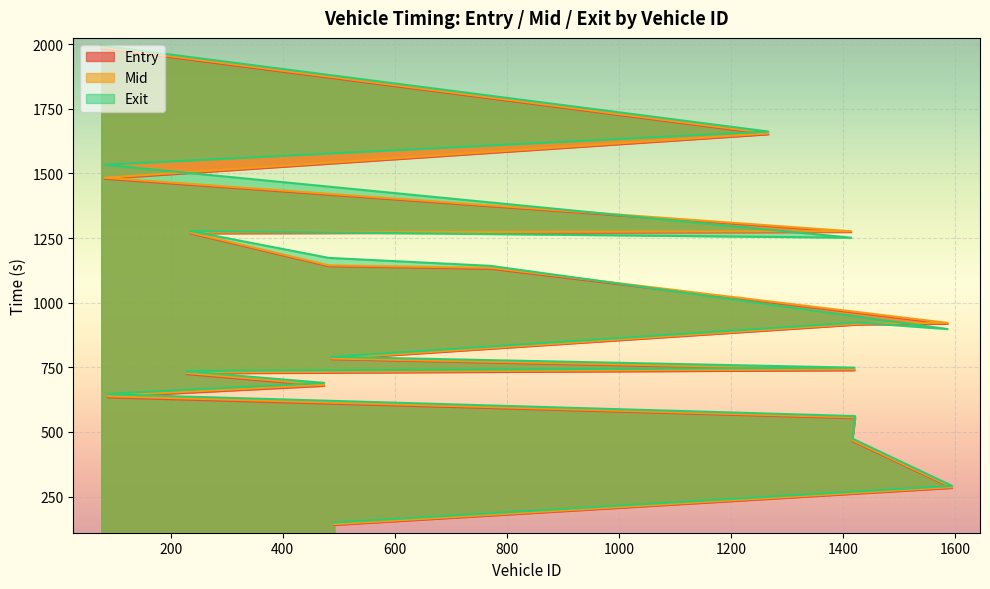

Between 1587 and 1422, which is larger?

1587